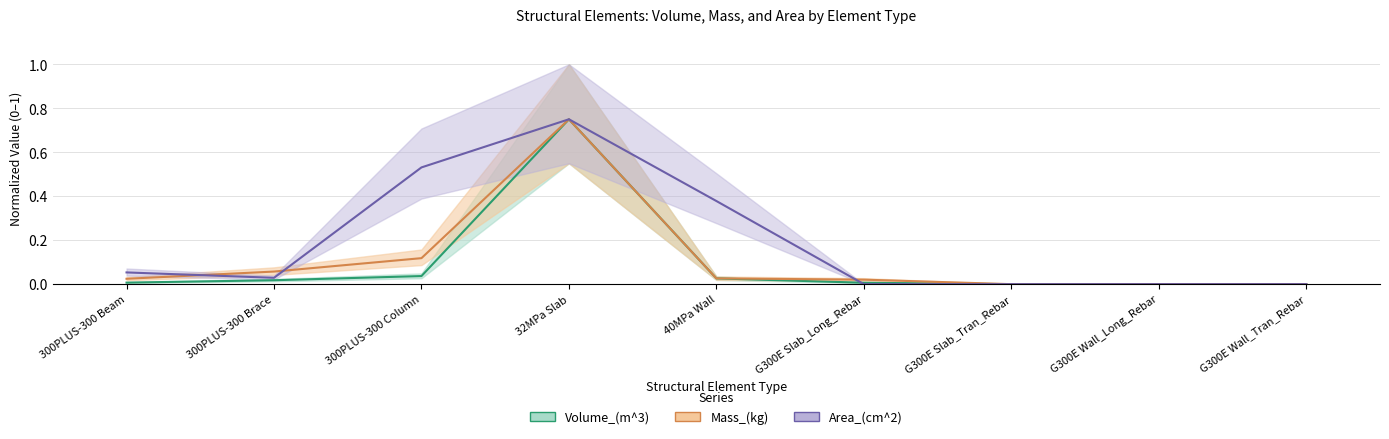

Rank the categories by Volume_(m^3) value from highest to lowest.

32MPa Slab, 300PLUS-300 Column, 40MPa Wall, 300PLUS-300 Brace, 300PLUS-300 Beam, G300E Slab_Long_Rebar, G300E Wall_Long_Rebar, G300E Wall_Tran_Rebar, G300E Slab_Tran_Rebar